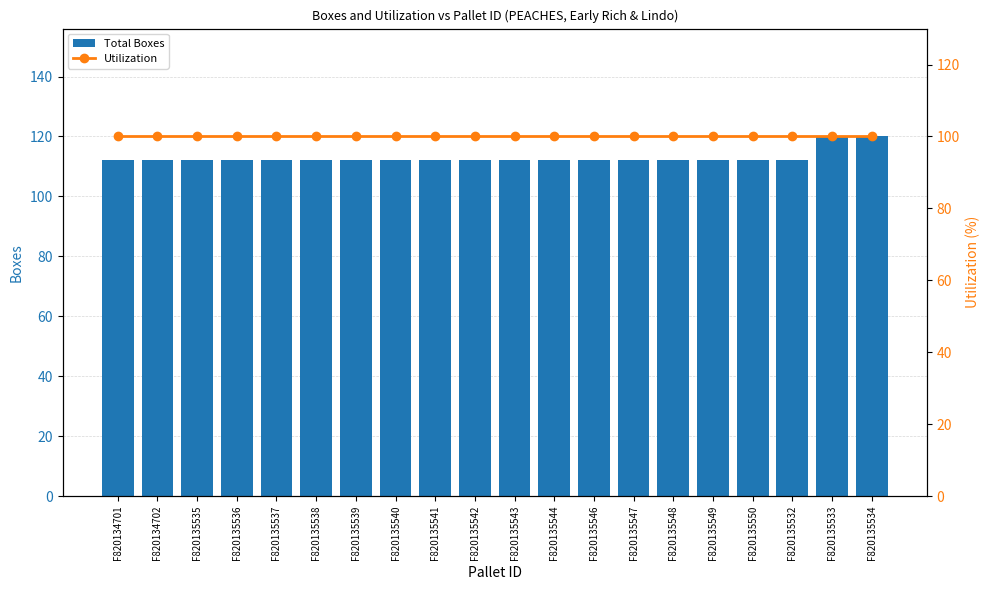

What is the value of the Total Boxes bar at the 12th from the left?

112